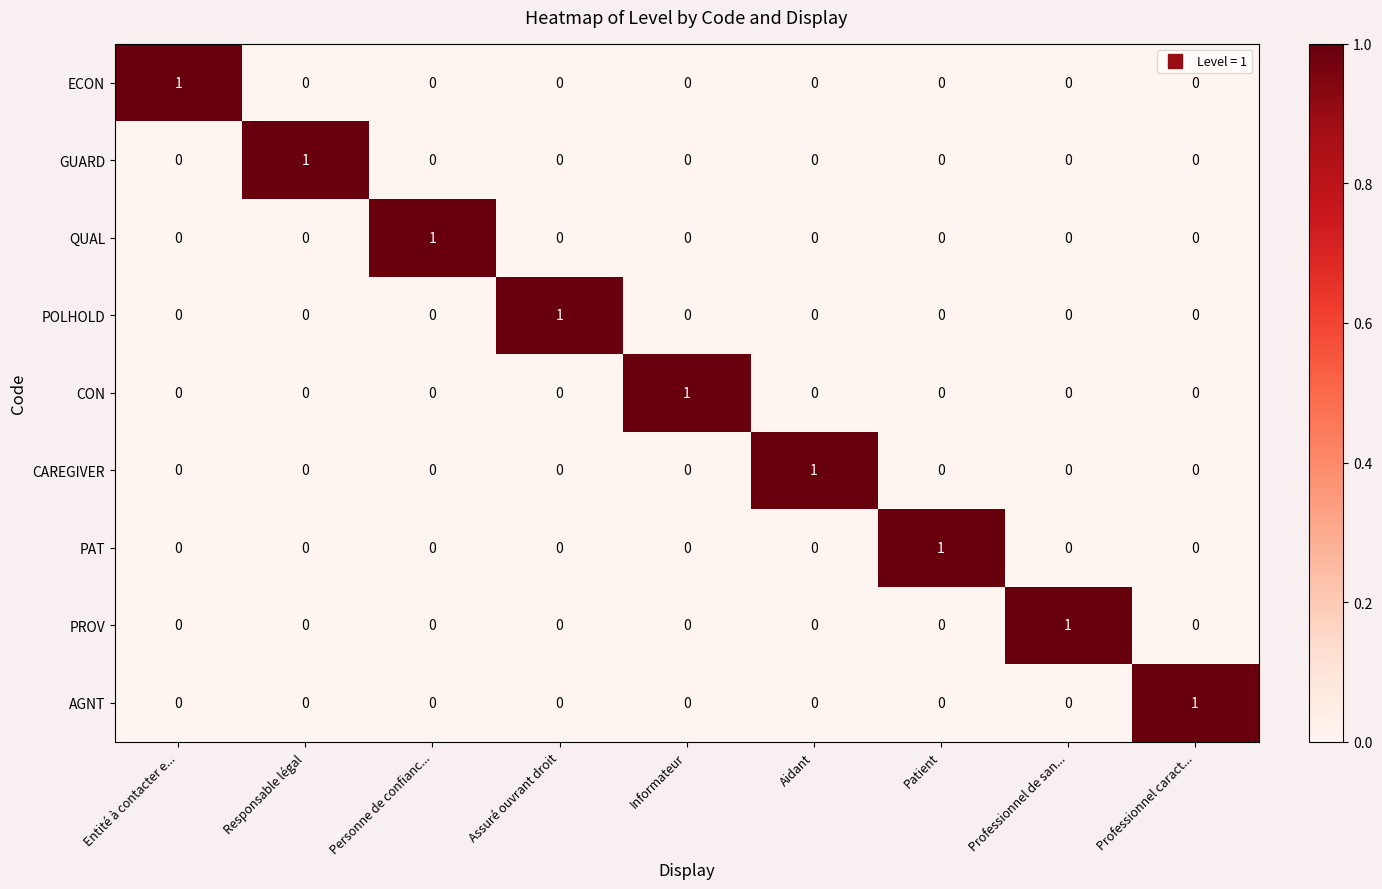

At how many categories does at least one series exceed 0?

9